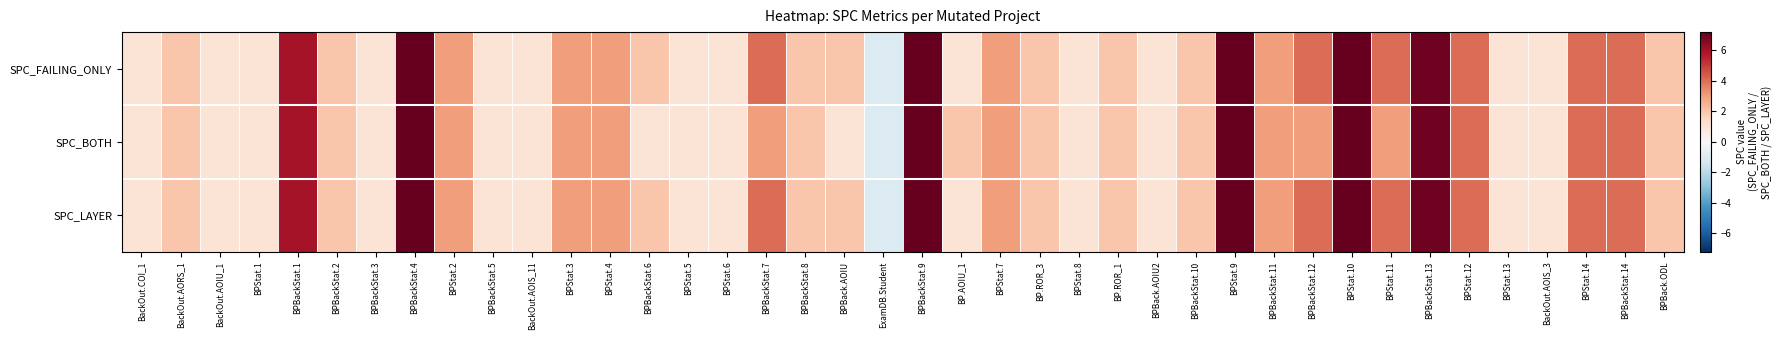

List the series in order of their peak value, highest first.

SPC_FAILING_ONLY, SPC_LAYER, SPC_BOTH